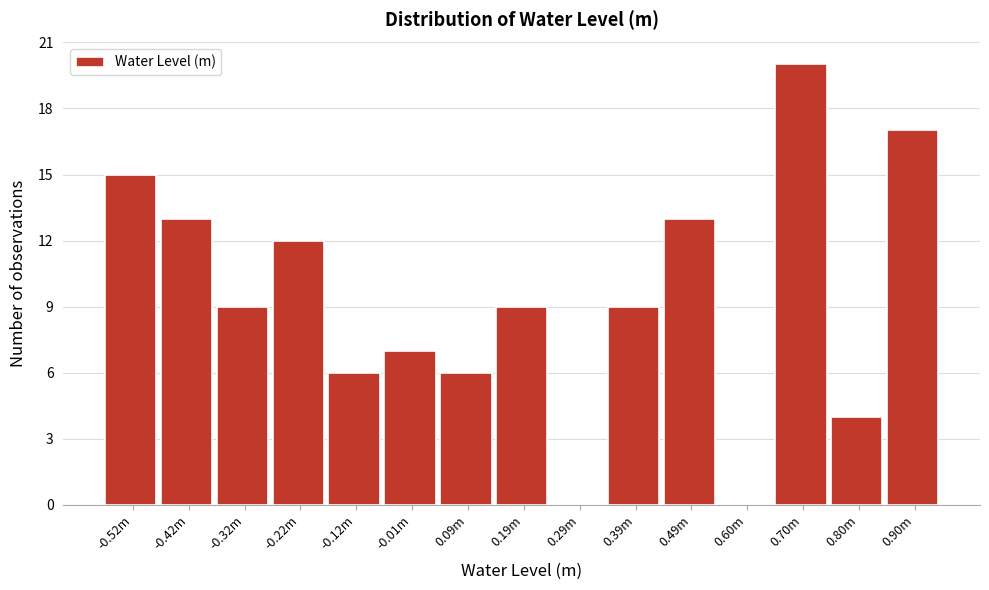

Reading left to right, transcribe all the data shown in this chart.

-0.52m=15	-0.42m=13	-0.32m=9	-0.22m=12	-0.12m=6	-0.01m=7	0.09m=6	0.19m=9	0.29m=0	0.39m=9	0.49m=13	0.60m=0	0.70m=20	0.80m=4	0.90m=17